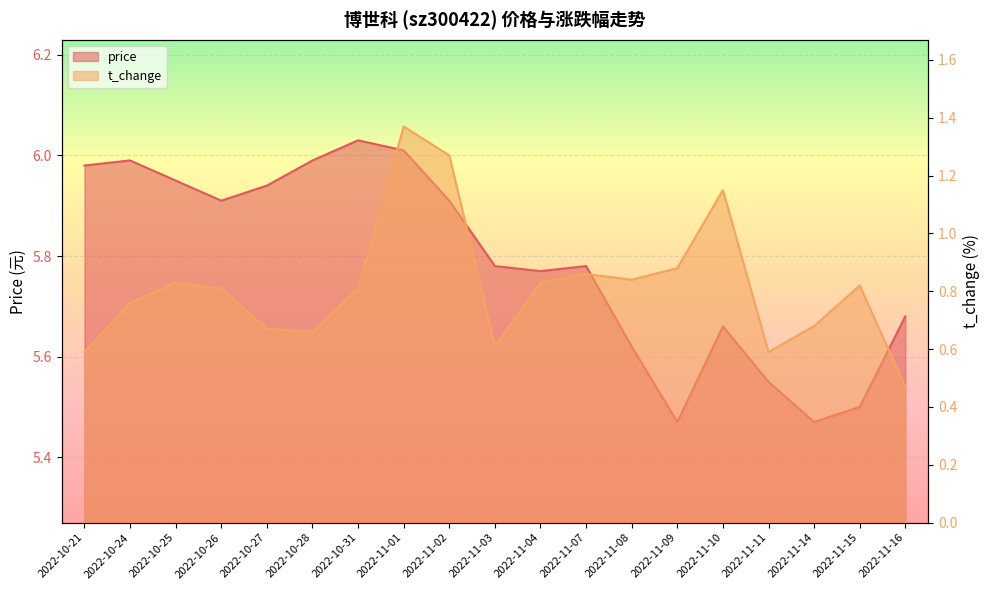

At which label is price closest to 5?

2022-11-09